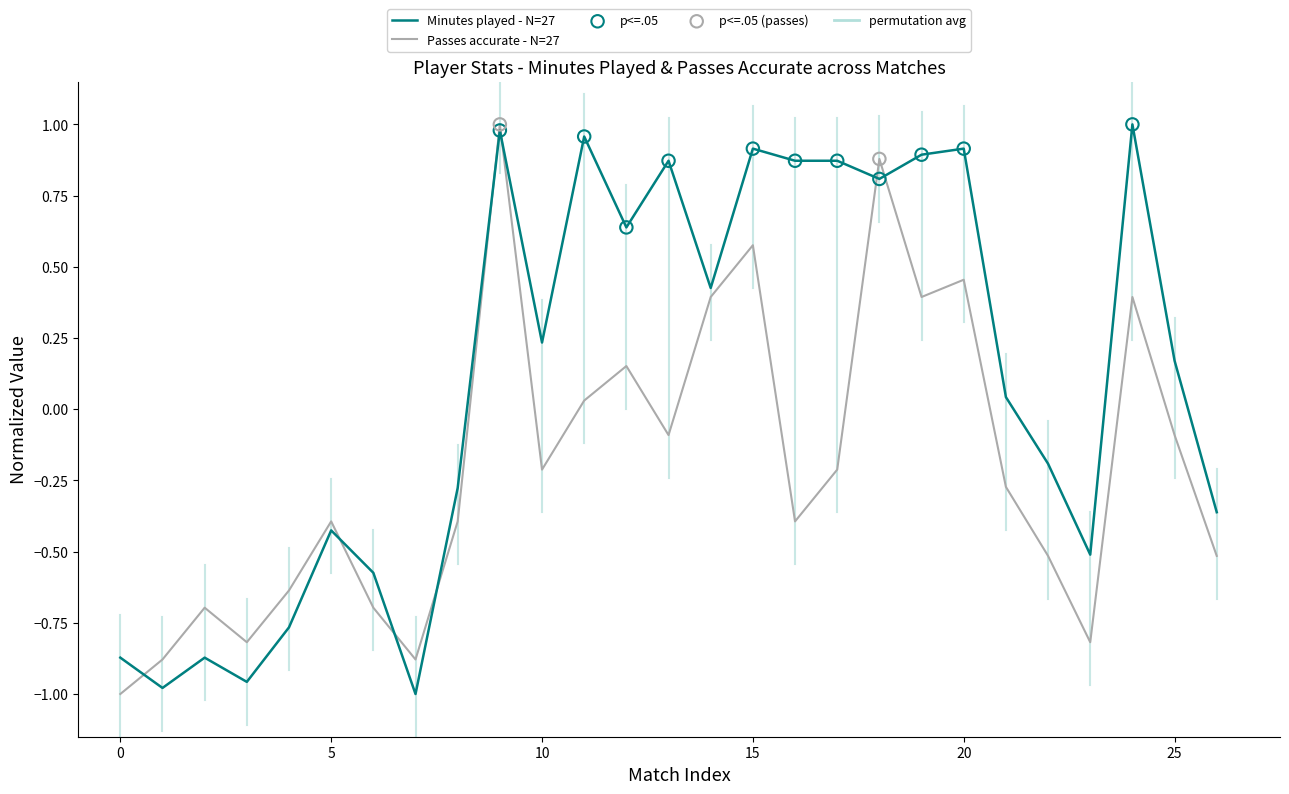

At how many categories does at least one series exceed 0?

15